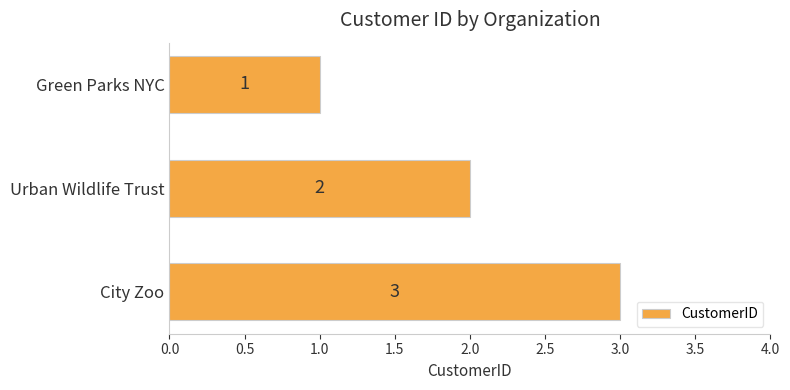

At which label is the value closest to 2?

Urban Wildlife Trust